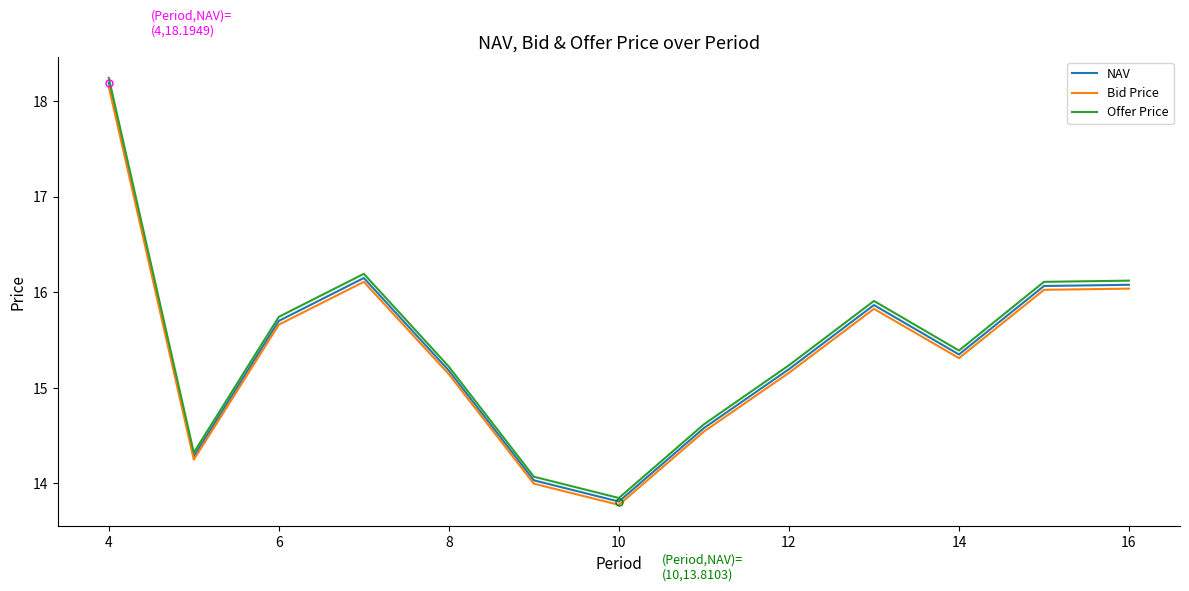

What is the greatest value displayed?

18.2